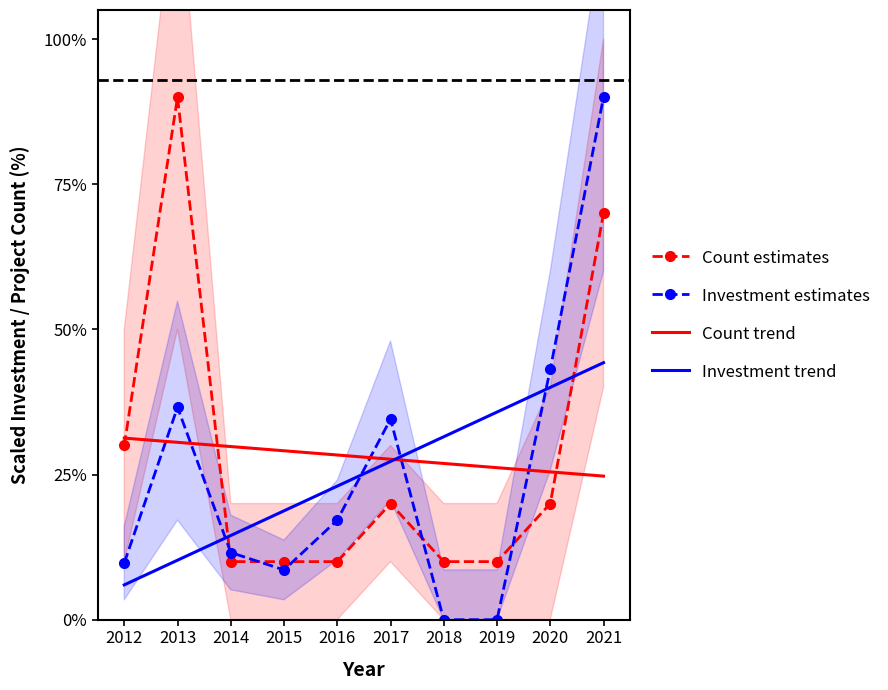

What is the sum of the Count trend values at 2020 and 2015?

54.5